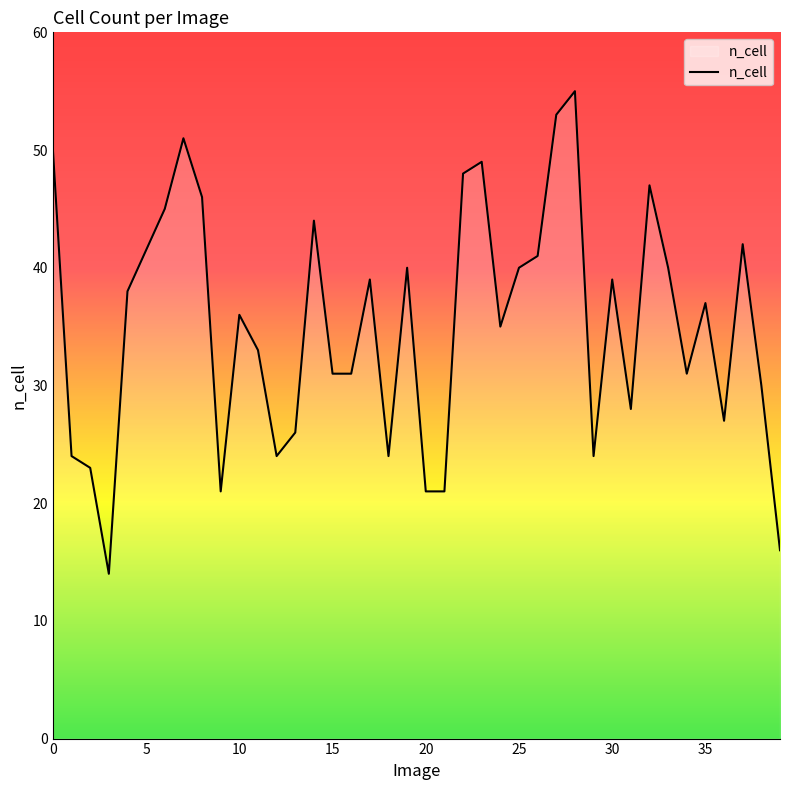

What is the smallest value displayed?

14